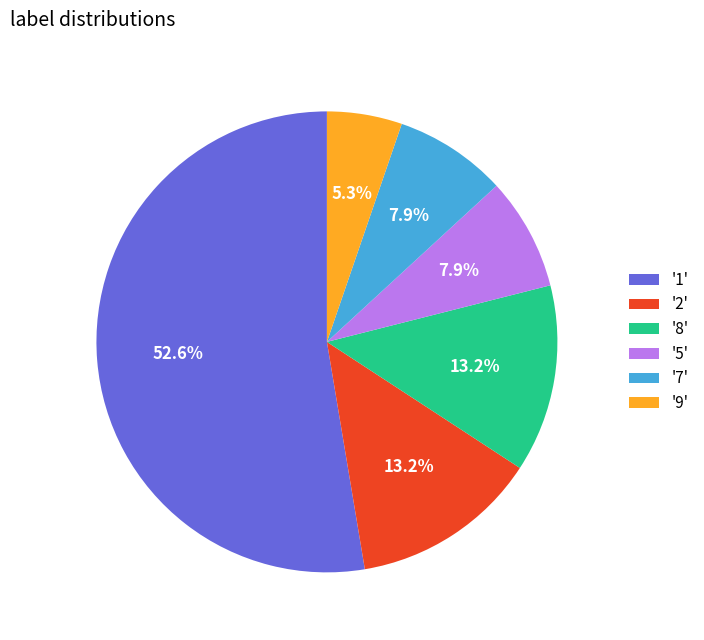

Does '1' account for over 50% of the chart?

Yes